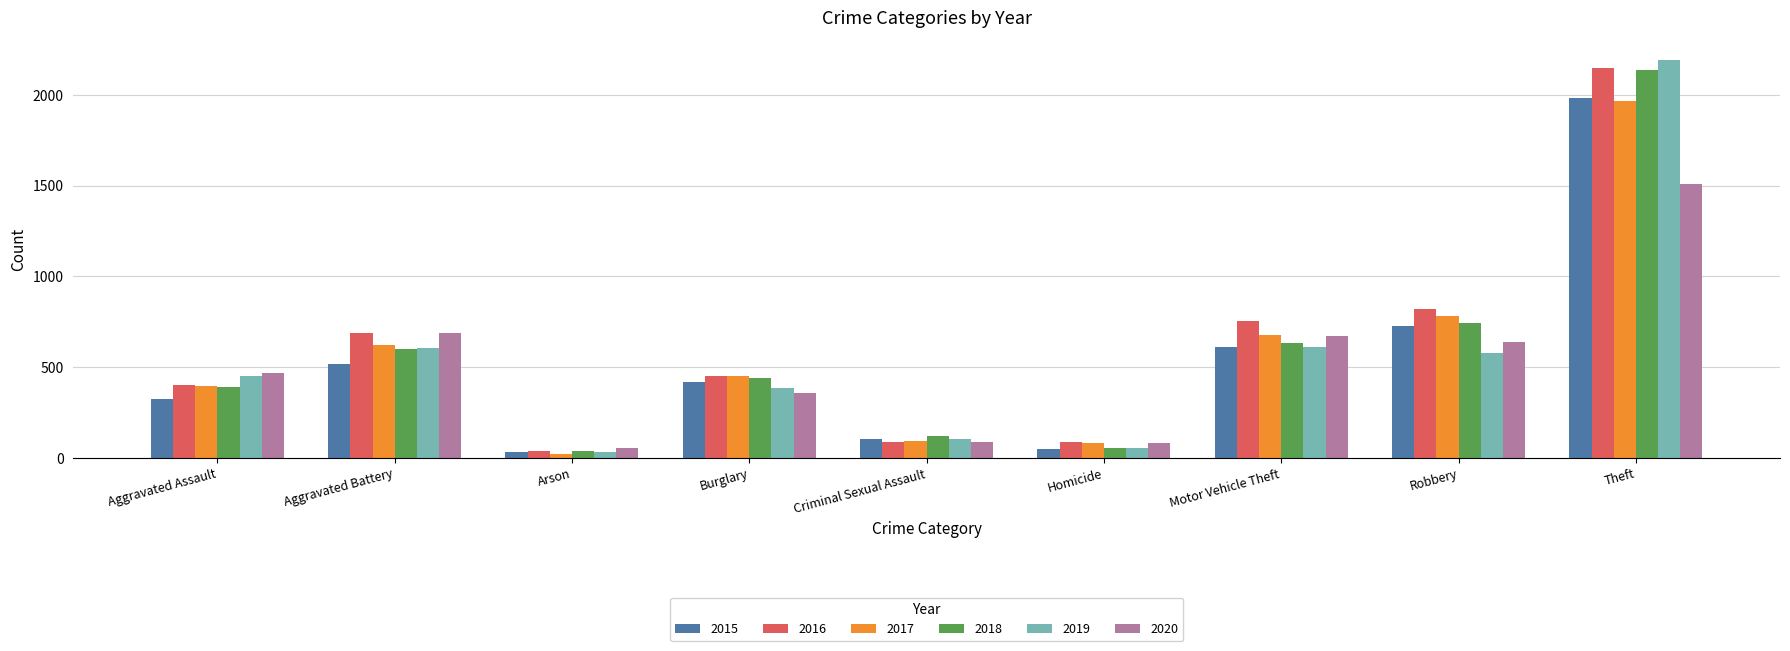

Between Aggravated Battery and Burglary, which series saw the biggest shift?

2020